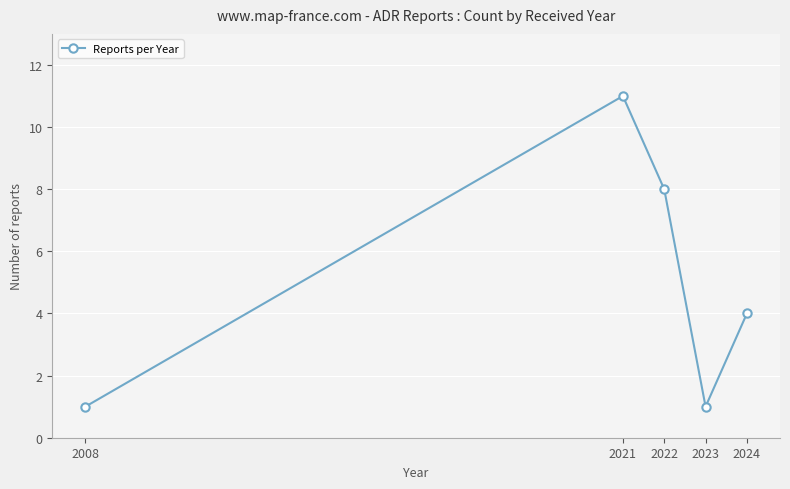

Reading left to right, extract all data points from this chart.

2008=1	2021=11	2022=8	2023=1	2024=4